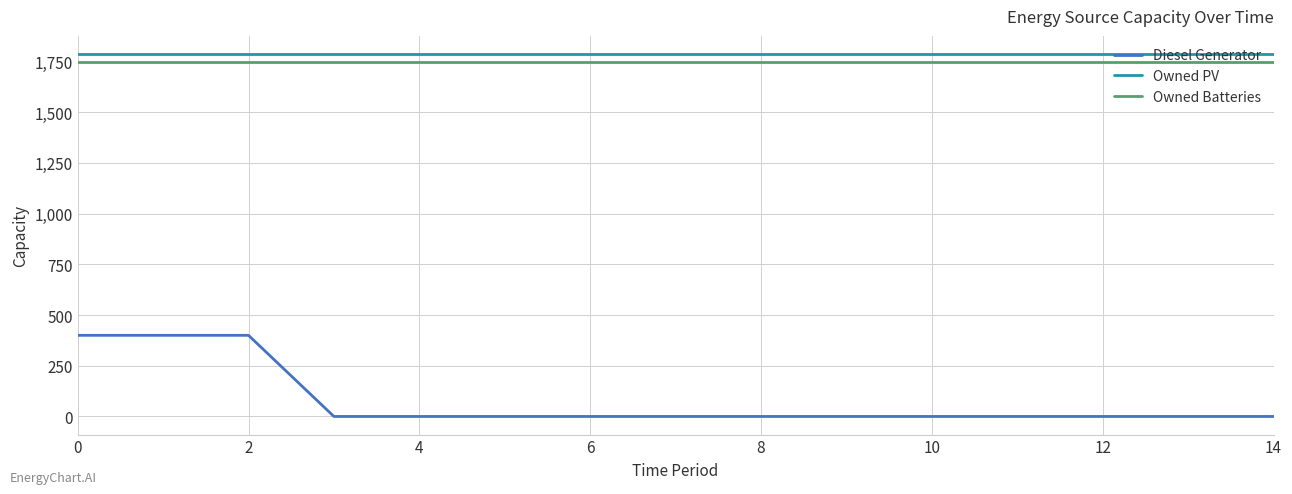

What is the greatest value displayed?

1787